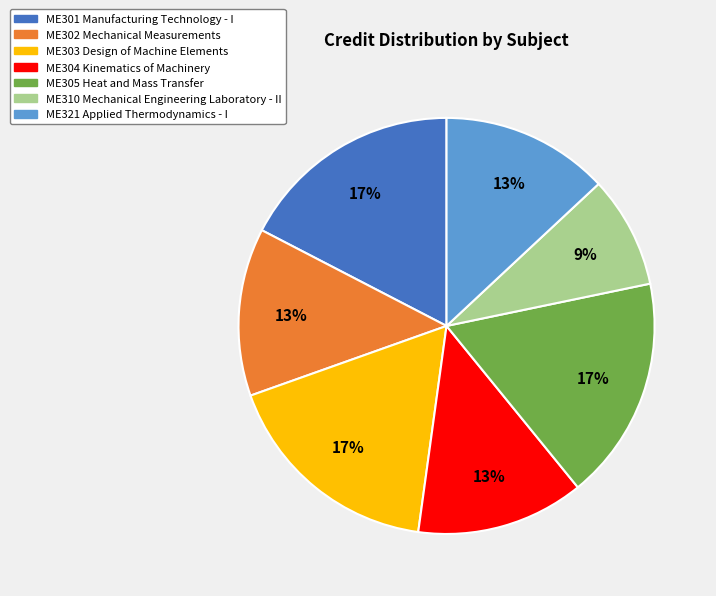

What percentage is the ME303 Design of Machine Elements slice, to the nearest percent?

17%